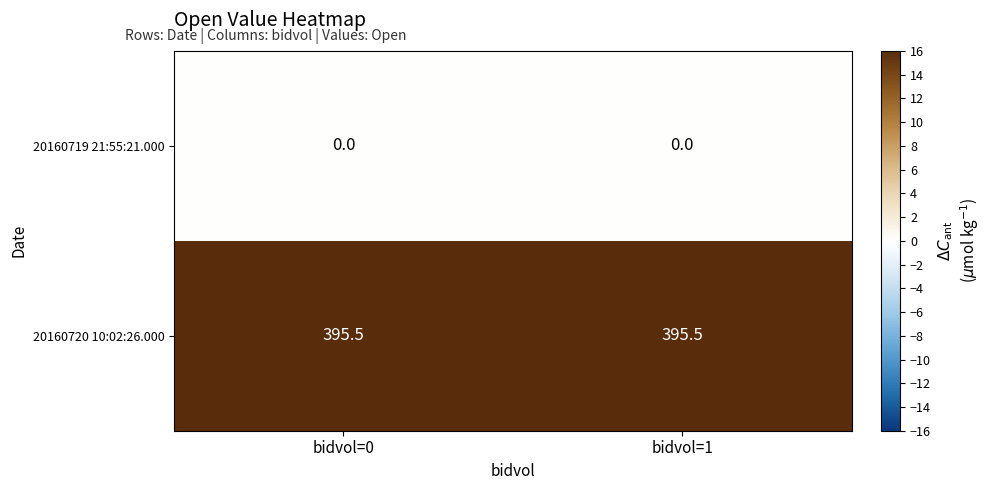

Is it true that 20160720 10:02:26.000 equals 163.8 at bidvol=0?

False